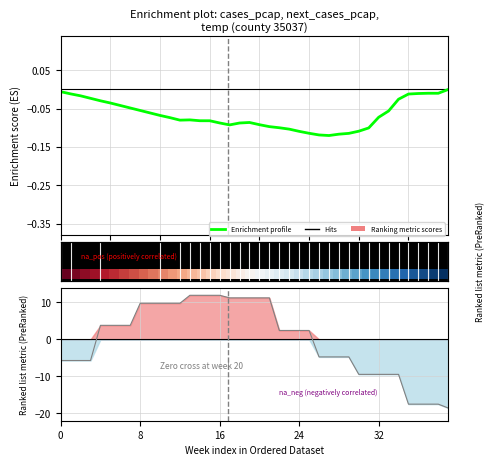

True or false: Enrichment profile has a value of -0.2 at 25.

False